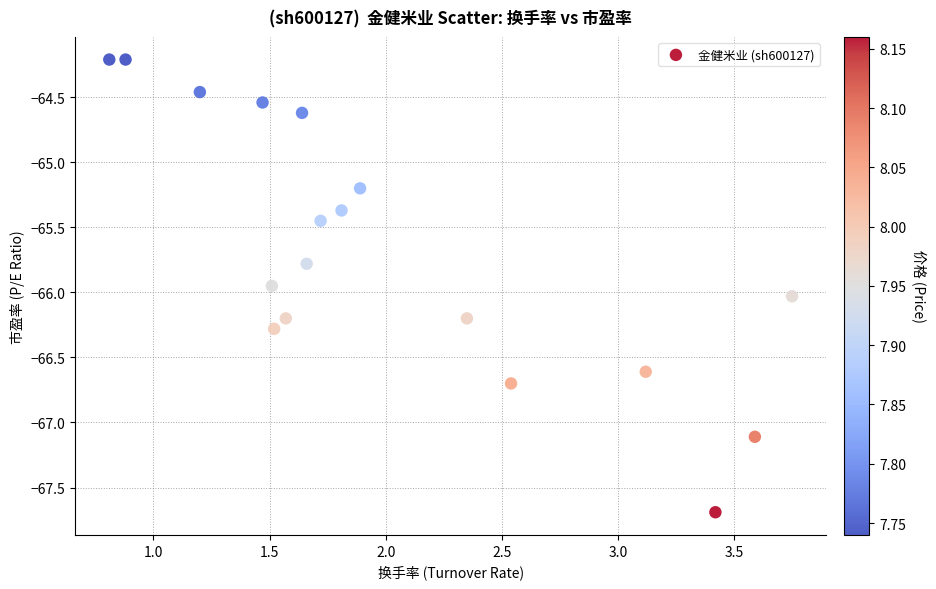

What is the range of X values (max minus min)?

2.9